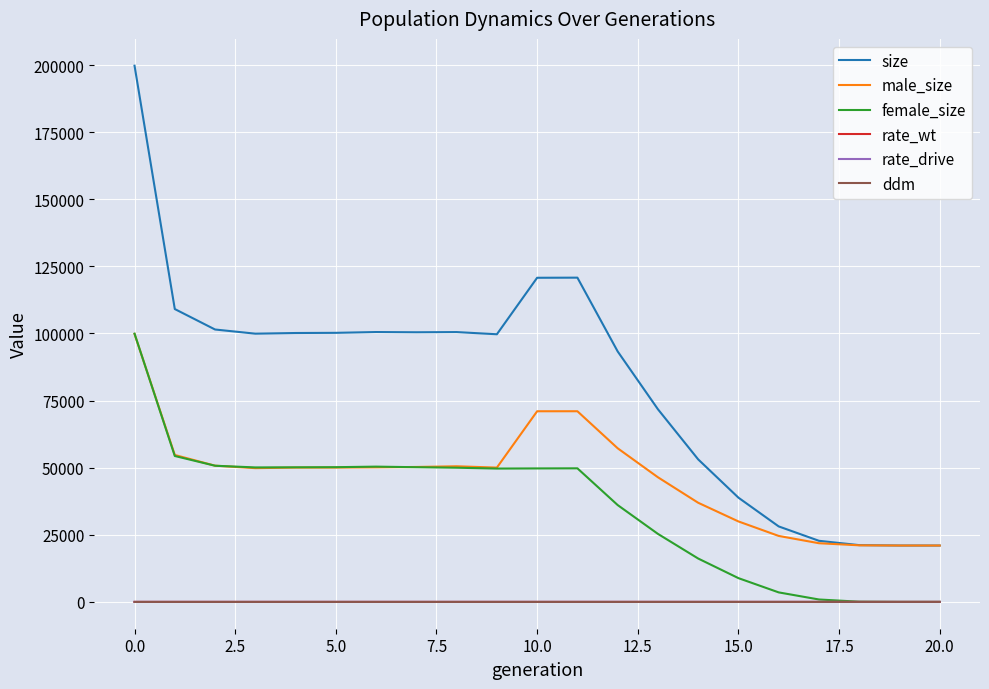

Which series has the largest range (max minus min)?

size